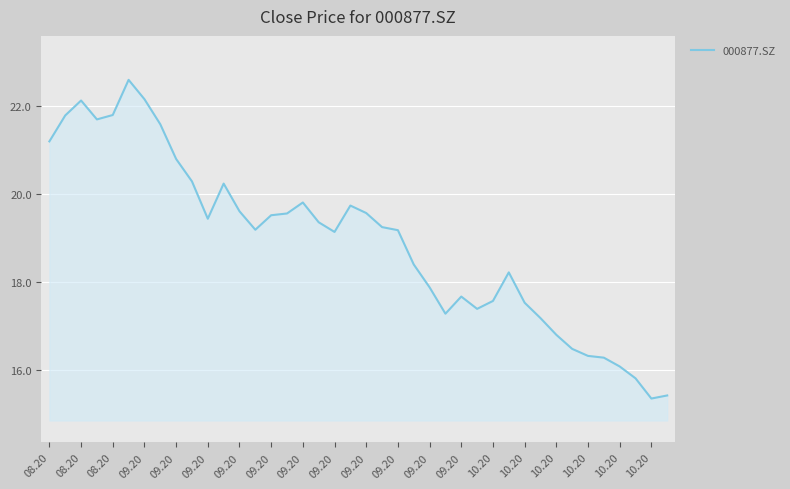

What is the maximum value shown in the chart?

22.6